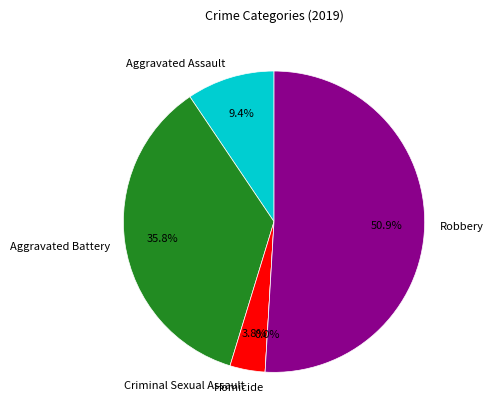

True or false: Homicide accounts for 12% of the total.

False